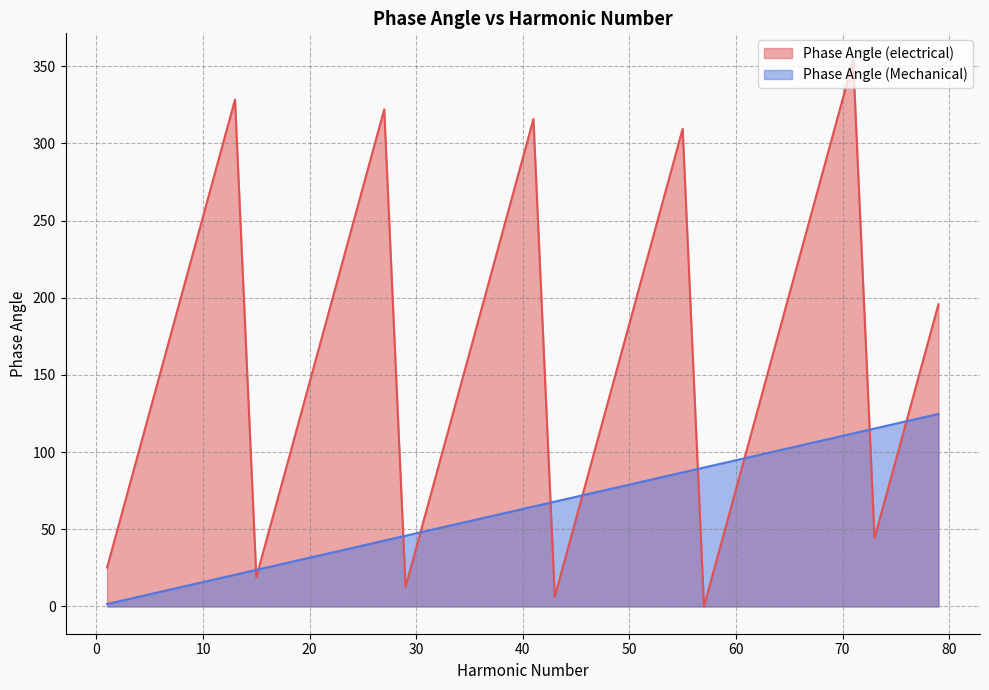

How many interior local valleys does the Phase Angle (electrical) series have?

5